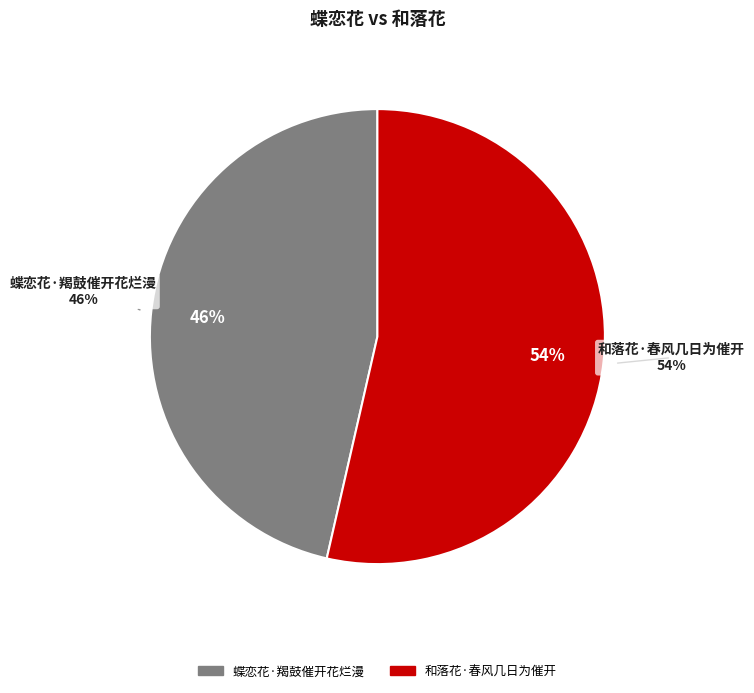

How many segments does this pie chart have?

2